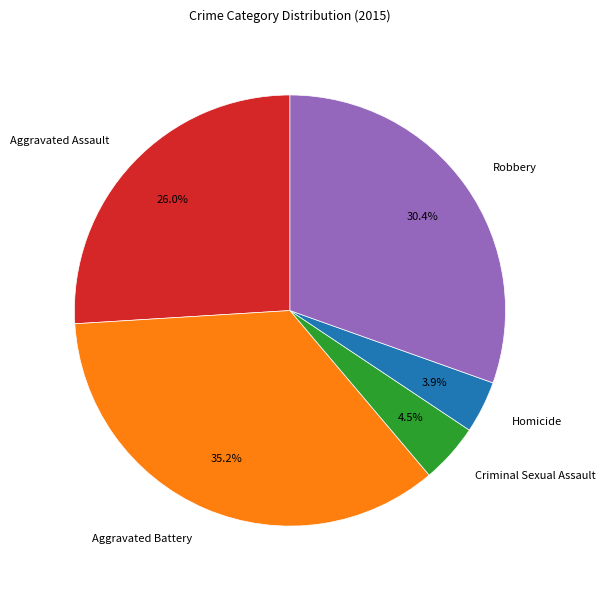

Rank the categories by value from highest to lowest.

Aggravated Battery, Robbery, Aggravated Assault, Criminal Sexual Assault, Homicide